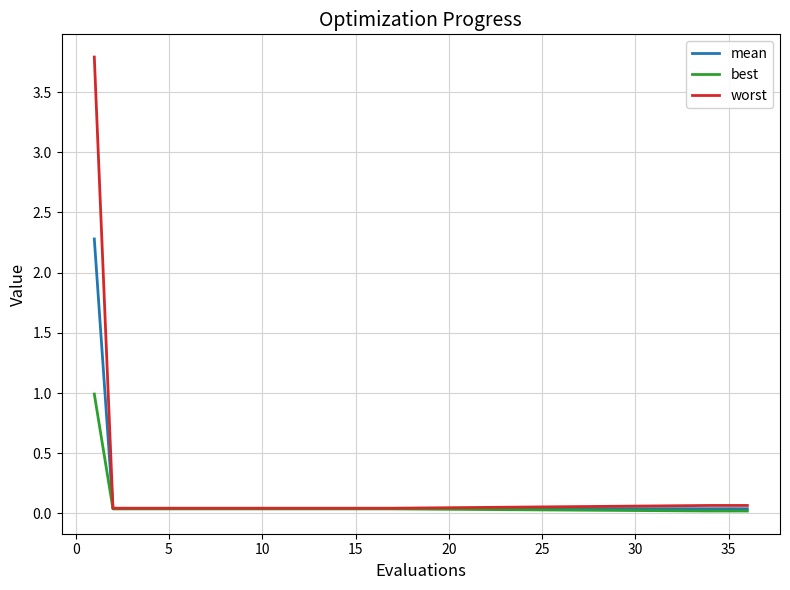

What is the maximum value for worst?

3.8